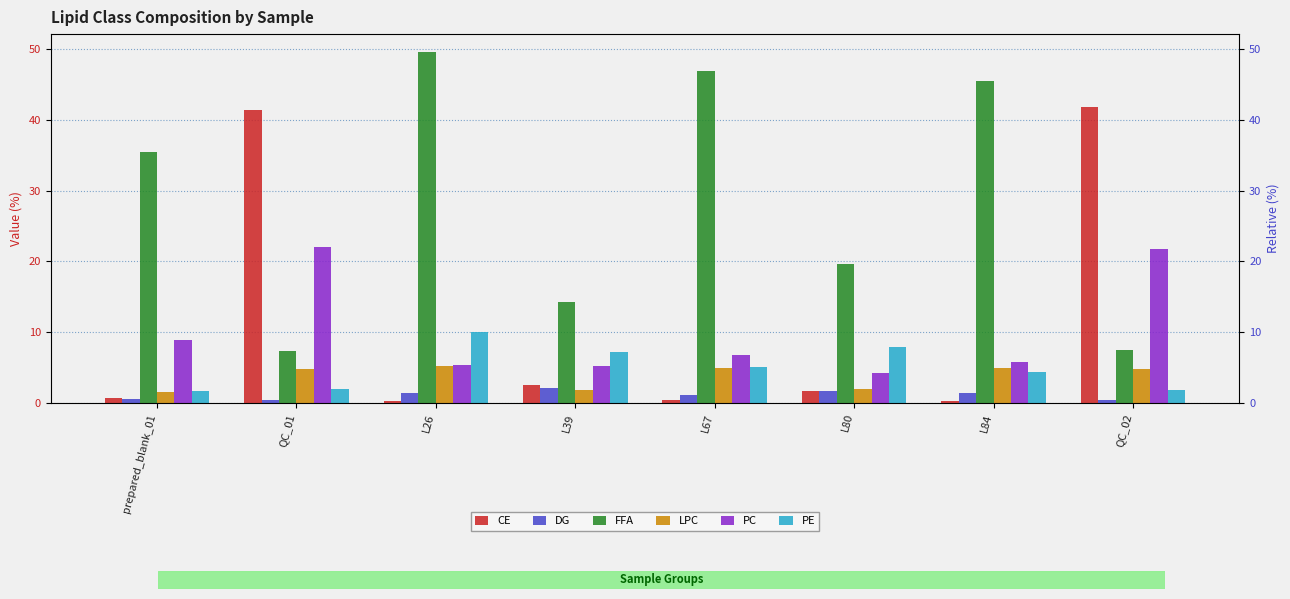

What is the lowest value of the CE series?

0.2